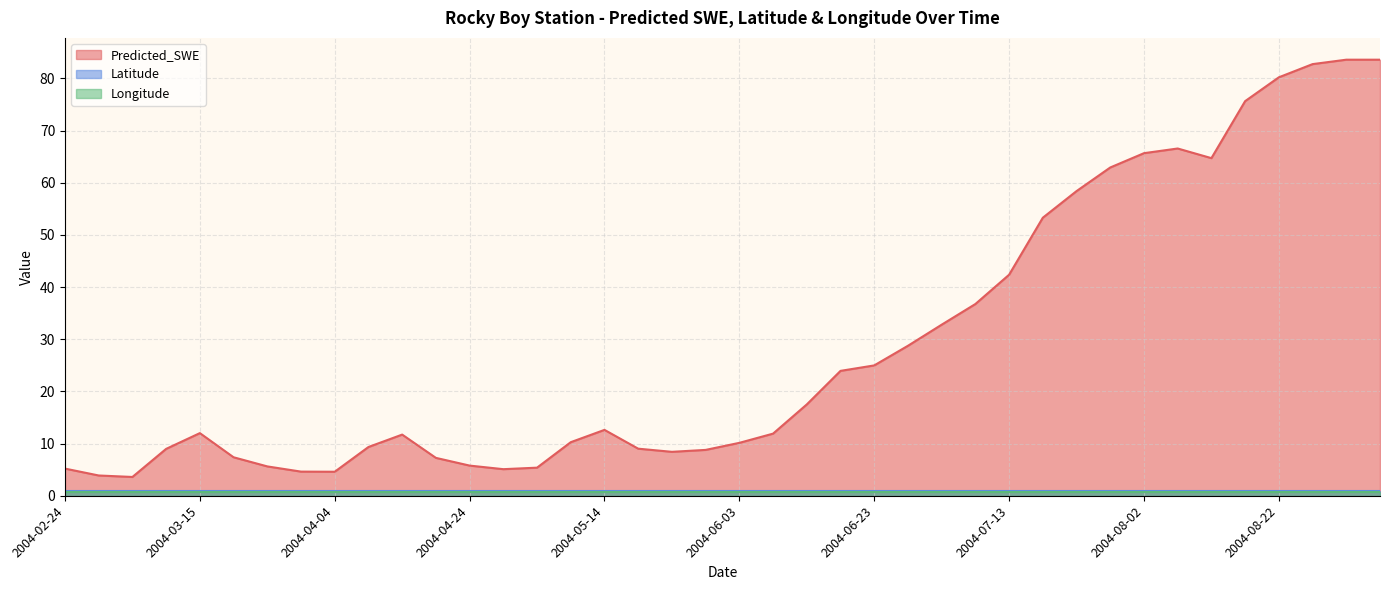

True or false: Latitude and Predicted_SWE intersect in this chart.

False